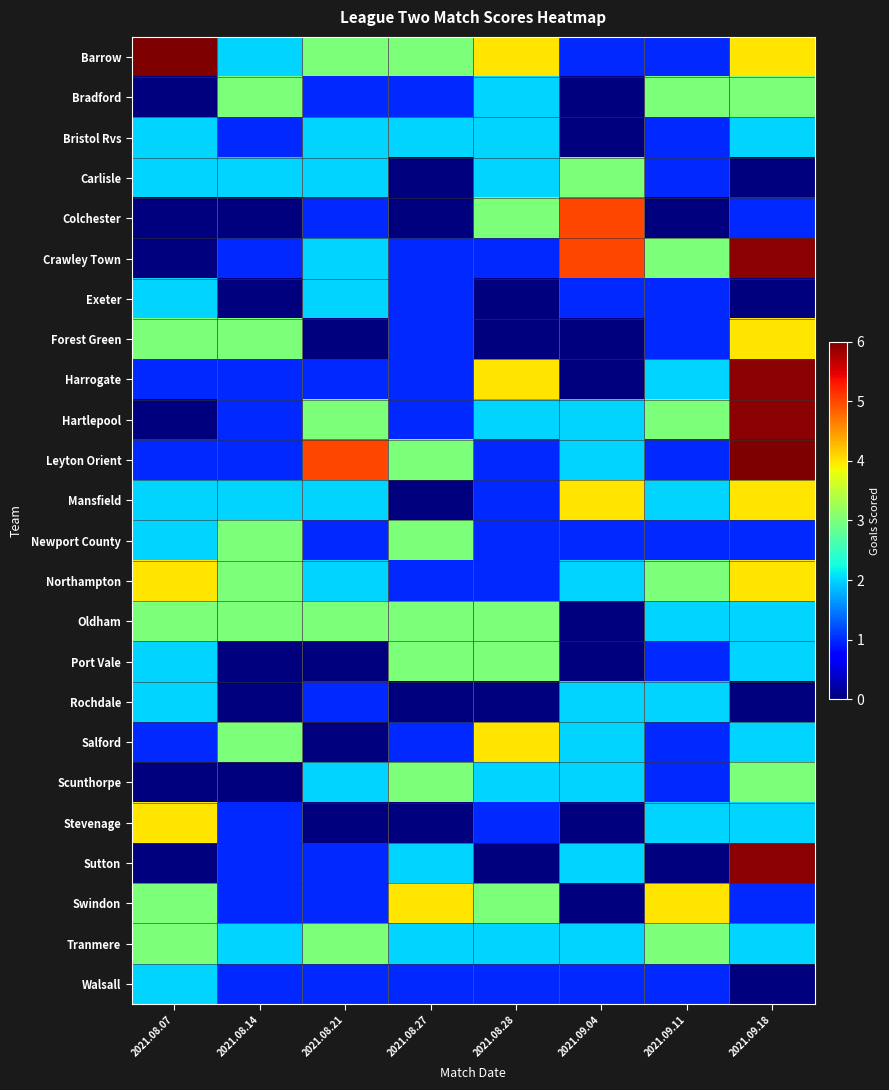

How many data points in Barrow are less than 3?

3